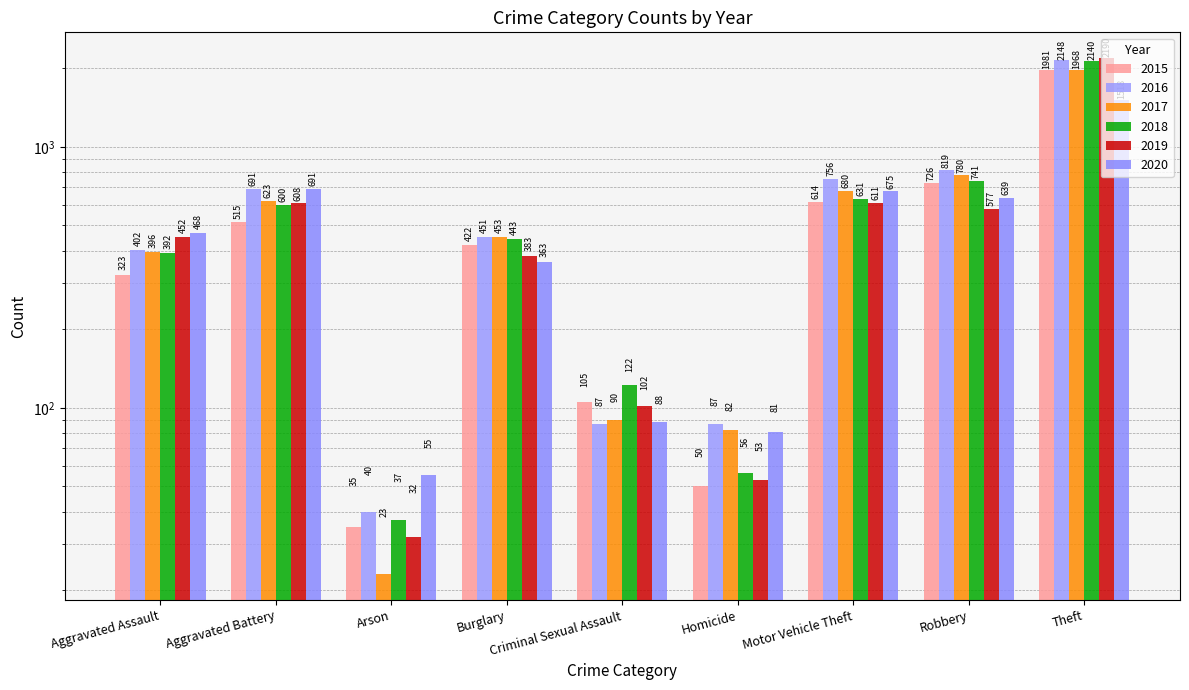

What position from the right is Robbery?

2